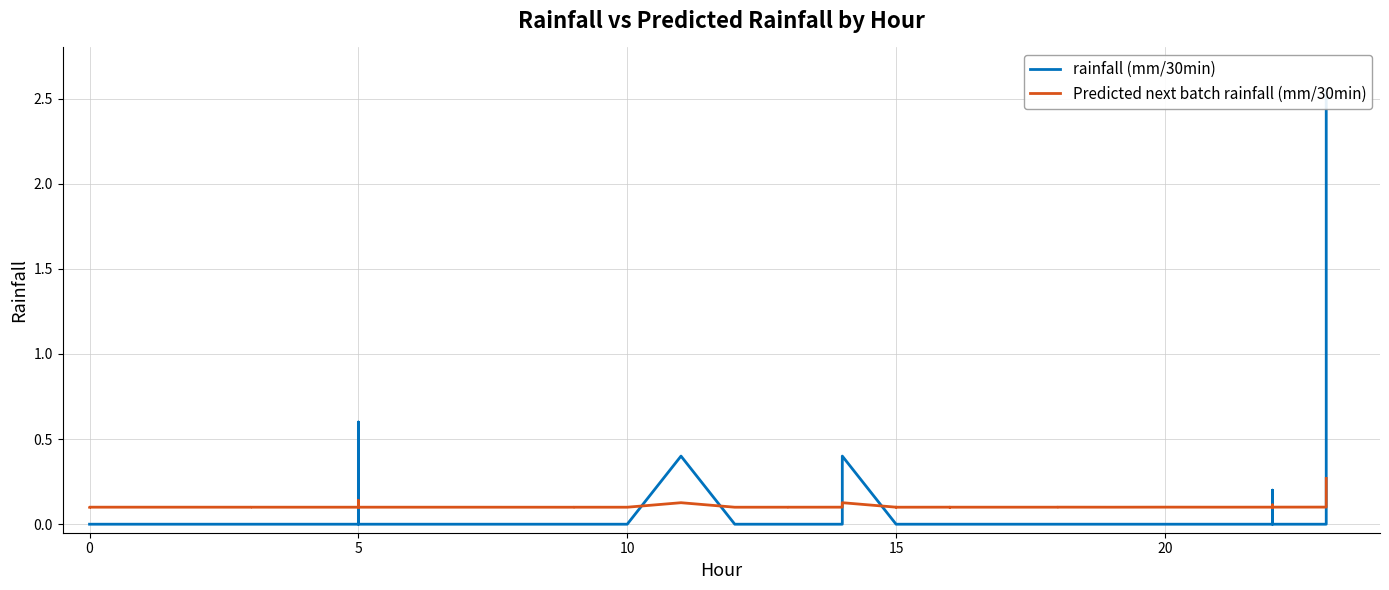

What is the difference between the maximum and minimum values in the Predicted next batch rainfall (mm/30min) series?

0.2